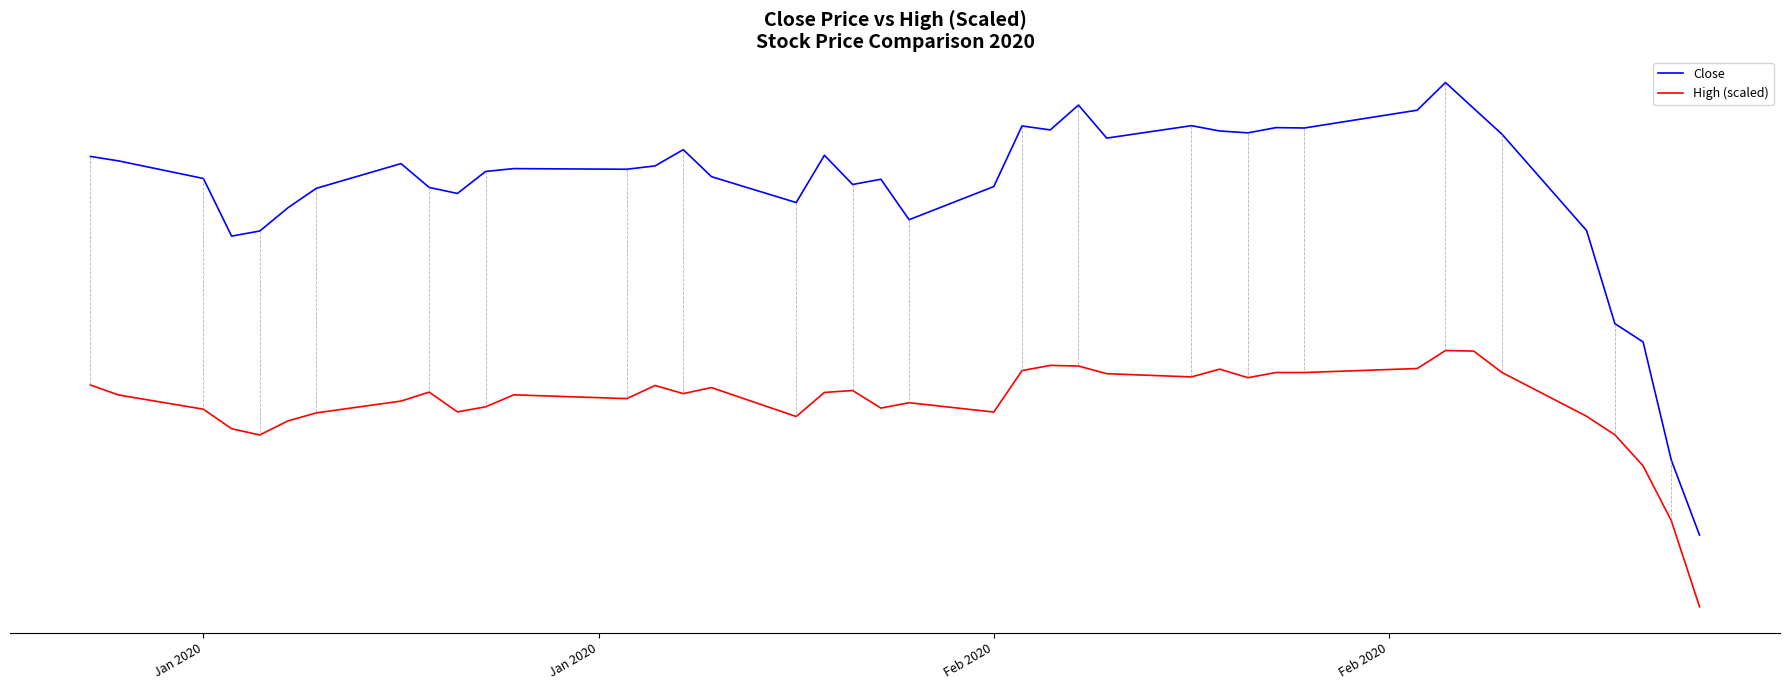

True or false: Close has more than 0 interior local peaks.

True